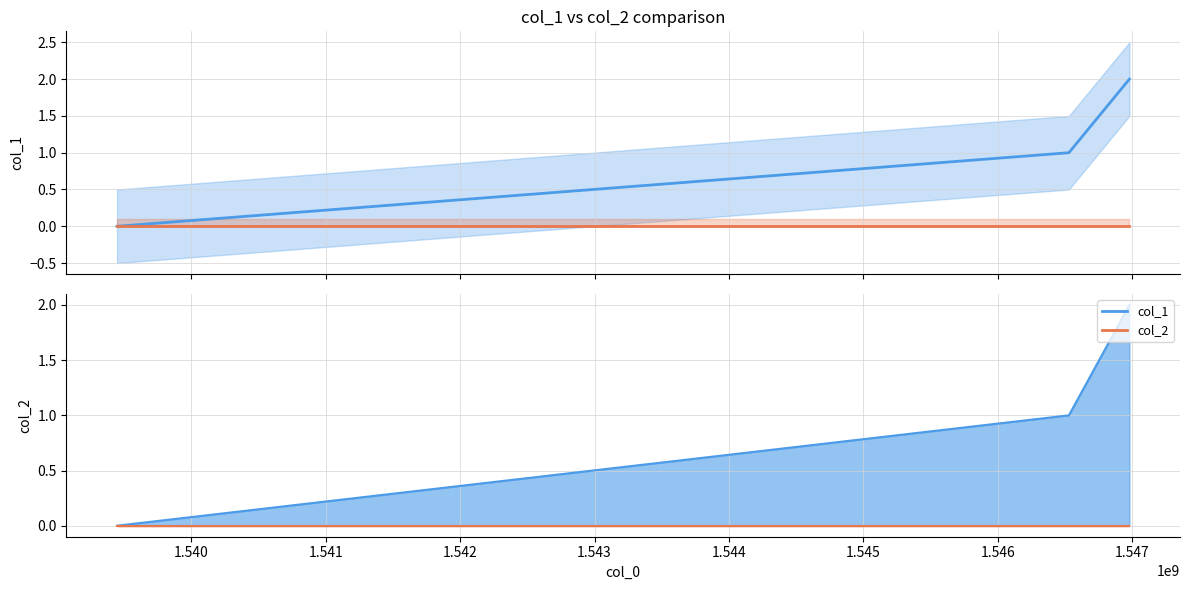

Which series has the largest total across all categories?

col_1